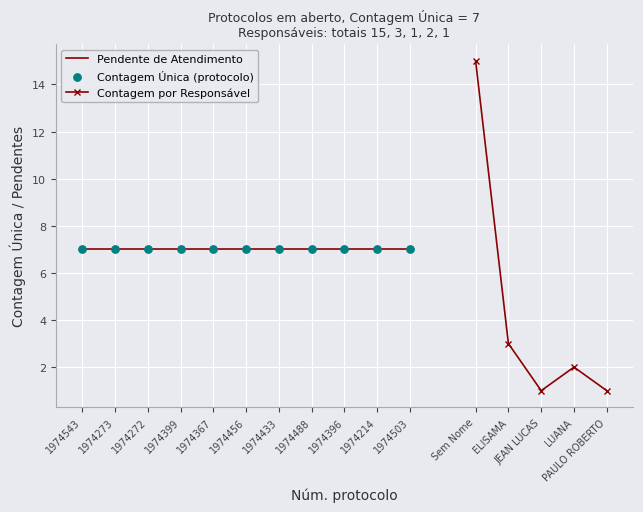

Where is Contagem por Responsável nearest to the value 8?

ELISAMA